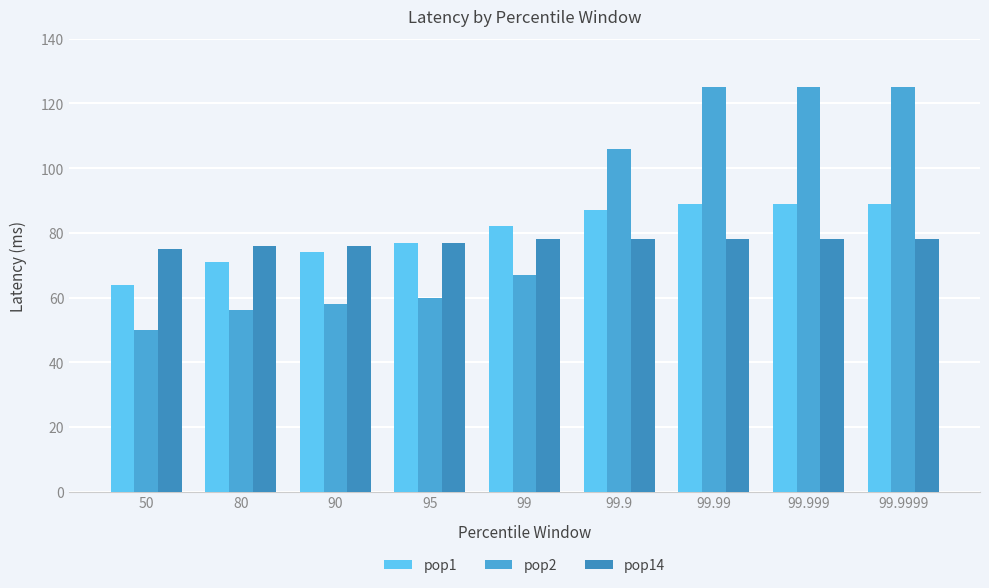

The value of pop1 at 99.9999 is 89. True or false?

True